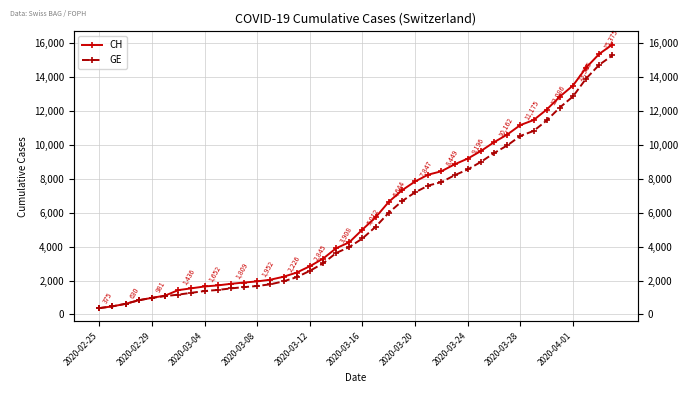

Rank the series by their maximum value, from highest to lowest.

CH, GE